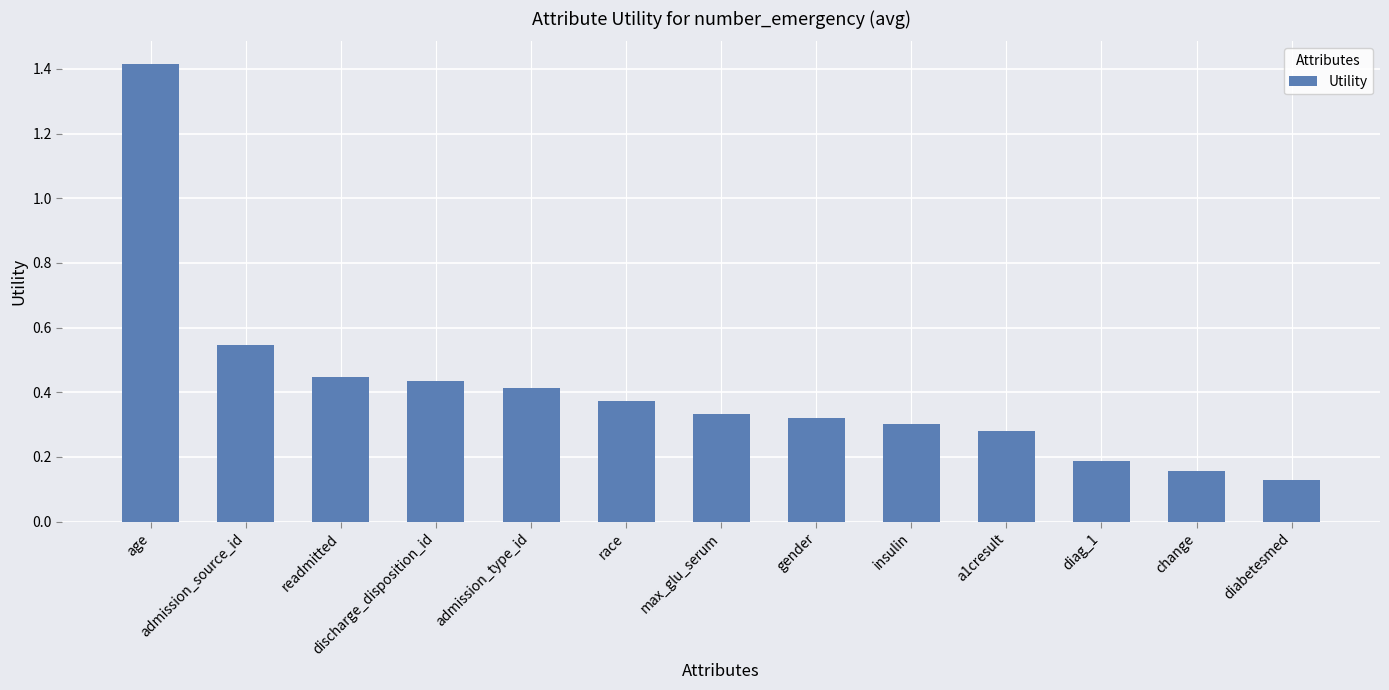

Is it true that the value at age is 1.4?

True